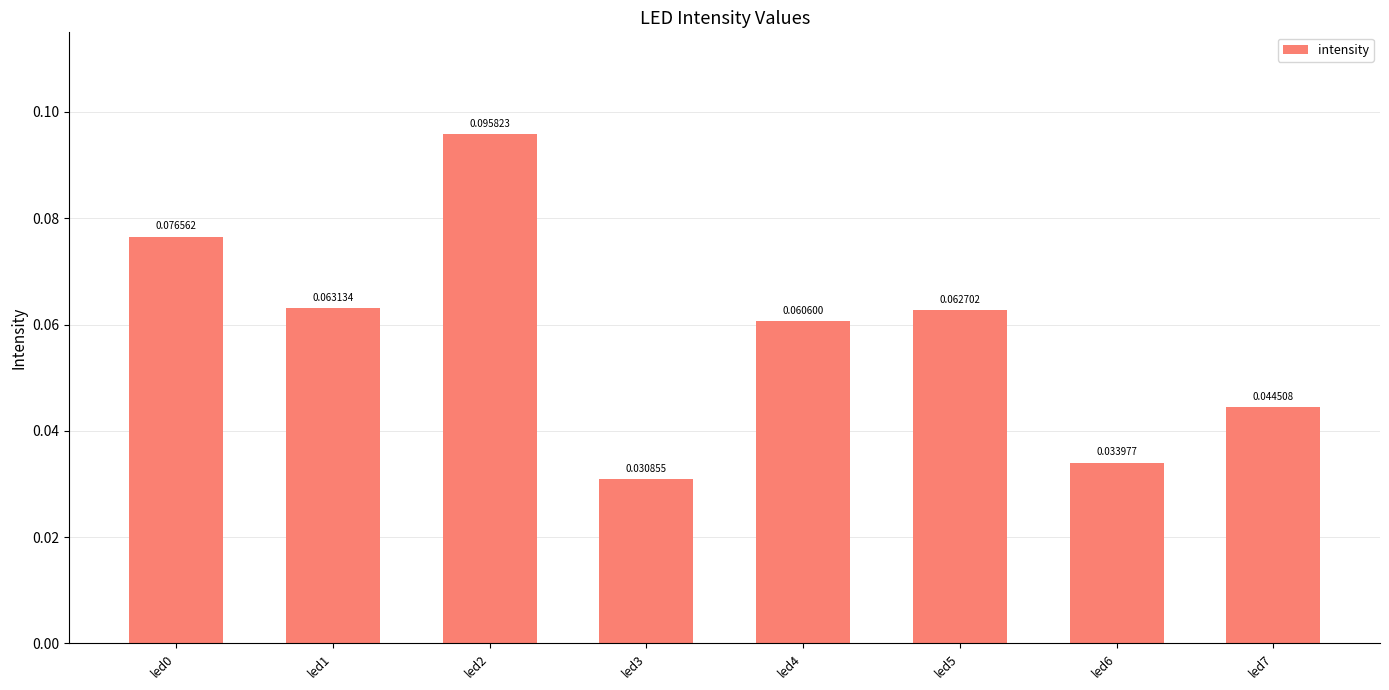

Which label corresponds to the smallest value in the chart?

led3